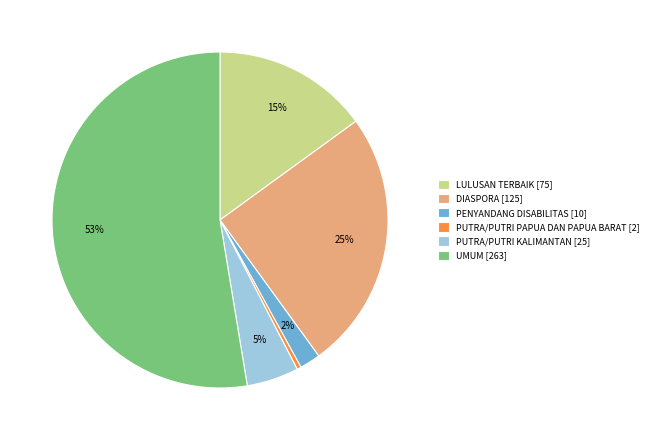

Does DIASPORA [125] account for over 50% of the chart?

No